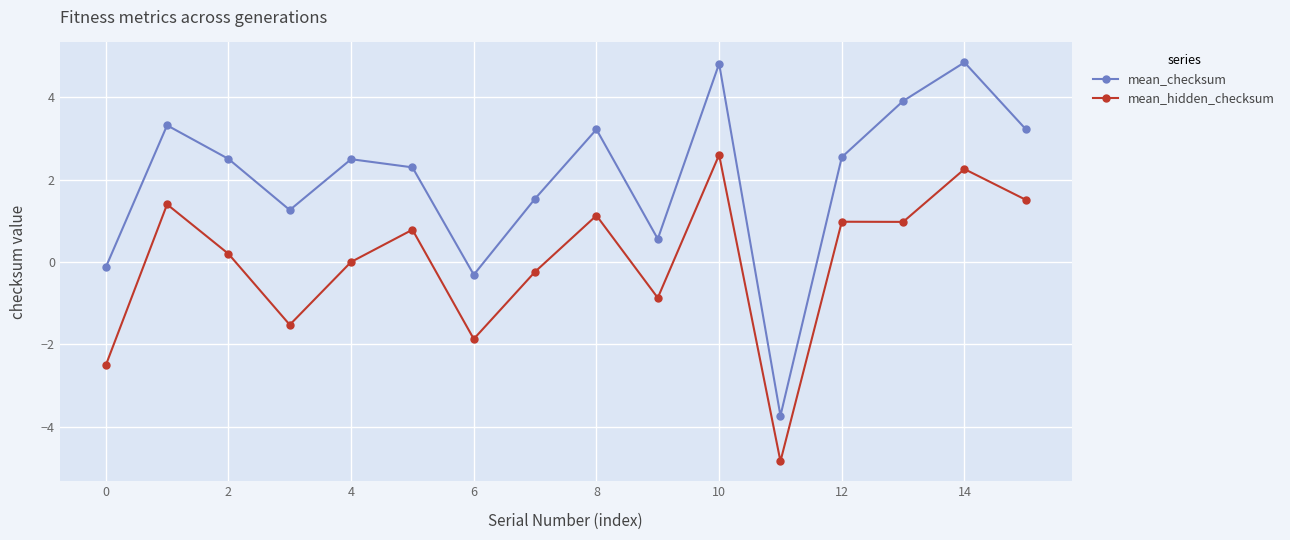

What is the difference between the second highest and second lowest values in the mean_checksum series?

5.1